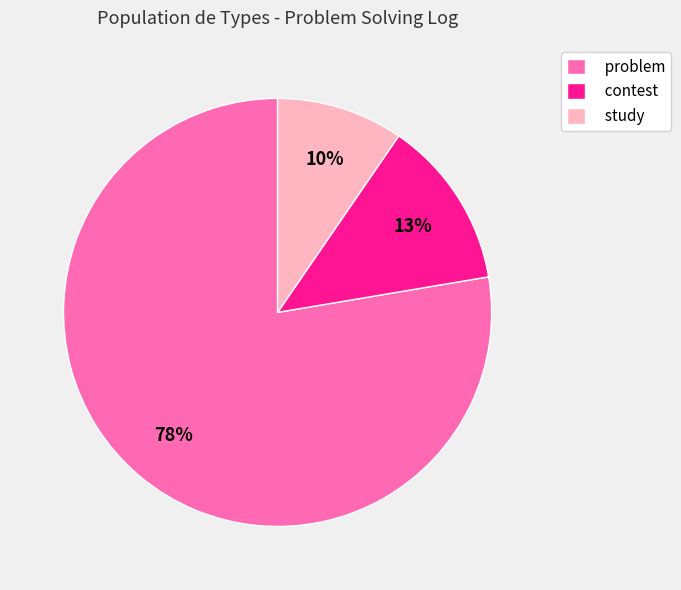

What is the smallest slice in the pie chart?

study